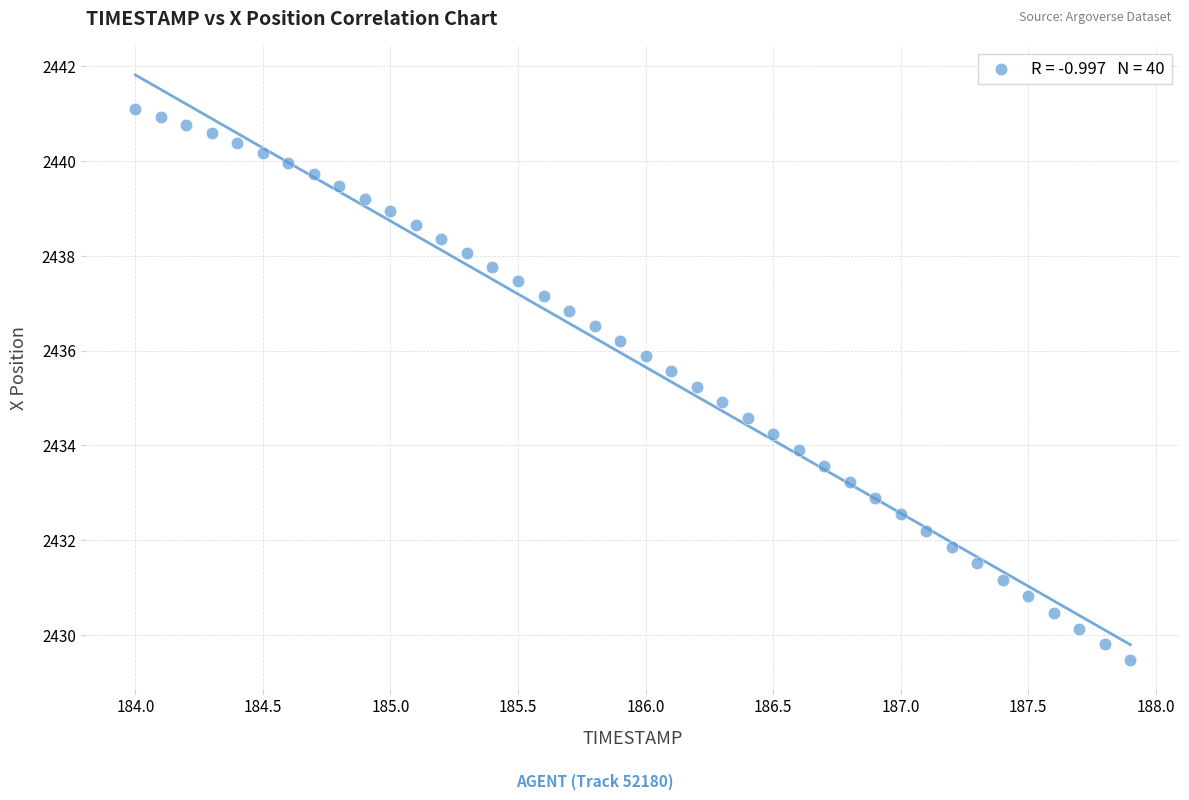

What is the range of Y values (max minus min)?

11.6